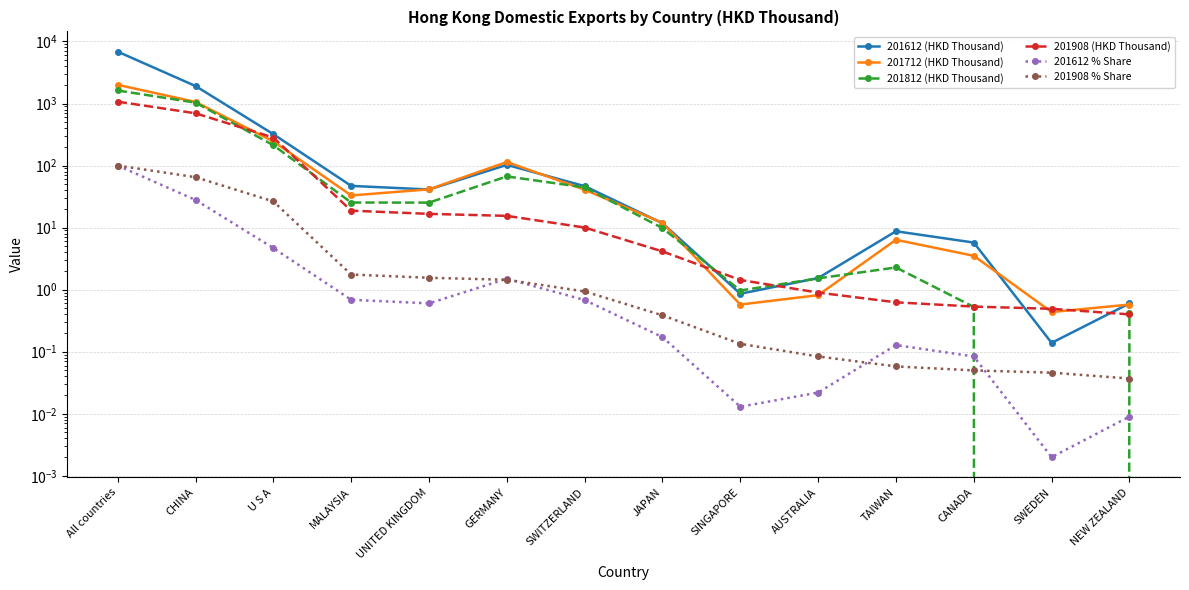

Reading right to left, extract all data points from this chart.

201612 (HKD Thousand): NEW ZEALAND=0.6	SWEDEN=0.1	CANADA=5.7	TAIWAN=8.7	AUSTRALIA=1.5	SINGAPORE=0.9	JAPAN=11.8	SWITZERLAND=46.6	GERMANY=102.6	UNITED KINGDOM=41.2	MALAYSIA=47.0	U S A=320.4	CHINA=1912.2	All countries=6845.1
201712 (HKD Thousand): NEW ZEALAND=0.6	SWEDEN=0.4	CANADA=3.5	TAIWAN=6.4	AUSTRALIA=0.8	SINGAPORE=0.6	JAPAN=11.9	SWITZERLAND=40.9	GERMANY=114.1	UNITED KINGDOM=41.4	MALAYSIA=33.0	U S A=245.2	CHINA=1058.9	All countries=2001.5
201812 (HKD Thousand): NEW ZEALAND=0.4	SWEDEN=0.0	CANADA=0.5	TAIWAN=2.3	AUSTRALIA=1.5	SINGAPORE=1.0	JAPAN=9.8	SWITZERLAND=44.5	GERMANY=66.9	UNITED KINGDOM=25.3	MALAYSIA=25.4	U S A=212.5	CHINA=1033.1	All countries=1620.7
201908 (HKD Thousand): NEW ZEALAND=0.4	SWEDEN=0.5	CANADA=0.5	TAIWAN=0.6	AUSTRALIA=0.9	SINGAPORE=1.4	JAPAN=4.1	SWITZERLAND=10.0	GERMANY=15.5	UNITED KINGDOM=16.7	MALAYSIA=18.8	U S A=282.9	CHINA=696.0	All countries=1070.9
201612 % Share: NEW ZEALAND=0.0	SWEDEN=0.0	CANADA=0.1	TAIWAN=0.1	AUSTRALIA=0.0	SINGAPORE=0.0	JAPAN=0.2	SWITZERLAND=0.7	GERMANY=1.5	UNITED KINGDOM=0.6	MALAYSIA=0.7	U S A=4.7	CHINA=27.9	All countries=100.0
201908 % Share: NEW ZEALAND=0.0	SWEDEN=0.0	CANADA=0.1	TAIWAN=0.1	AUSTRALIA=0.1	SINGAPORE=0.1	JAPAN=0.4	SWITZERLAND=0.9	GERMANY=1.4	UNITED KINGDOM=1.6	MALAYSIA=1.8	U S A=26.4	CHINA=65.0	All countries=100.0